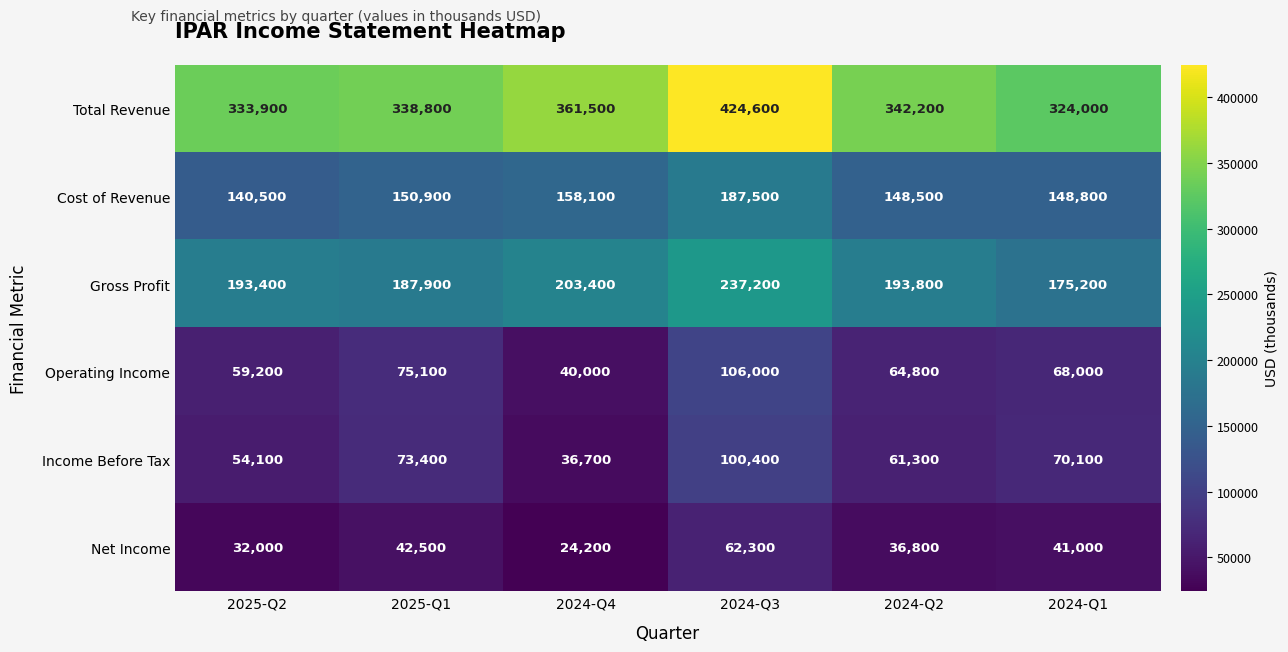

Is it true that Operating Income equals 75100 at 2025-Q1?

True